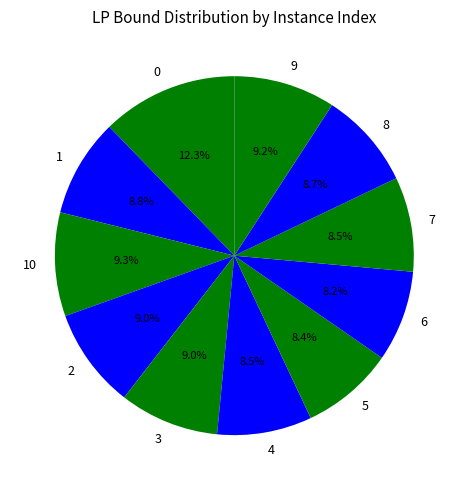

To the nearest percent, what is the difference between the largest and smallest slice percentages?

4%